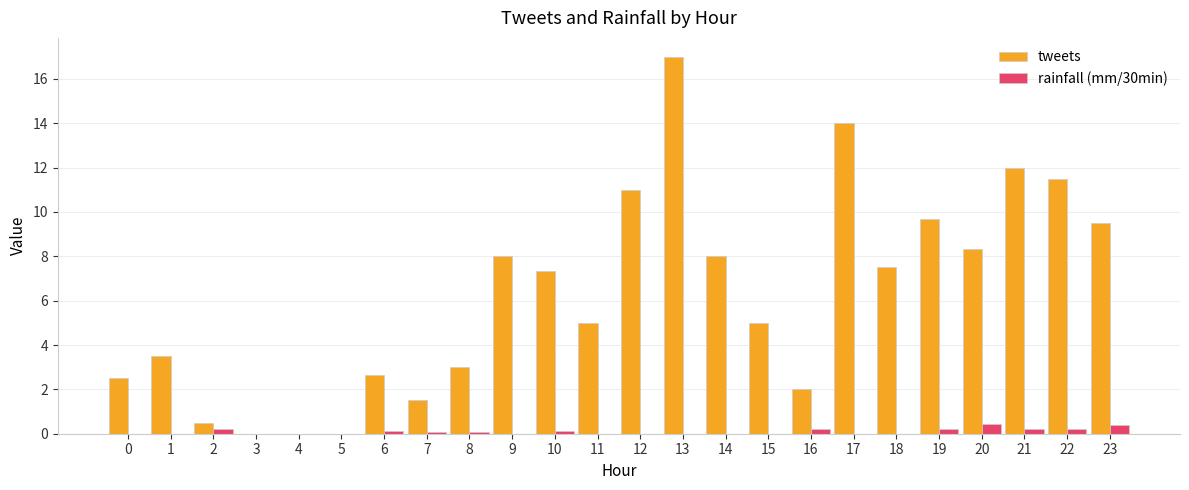

Where does the tweets series first go above 7?

9